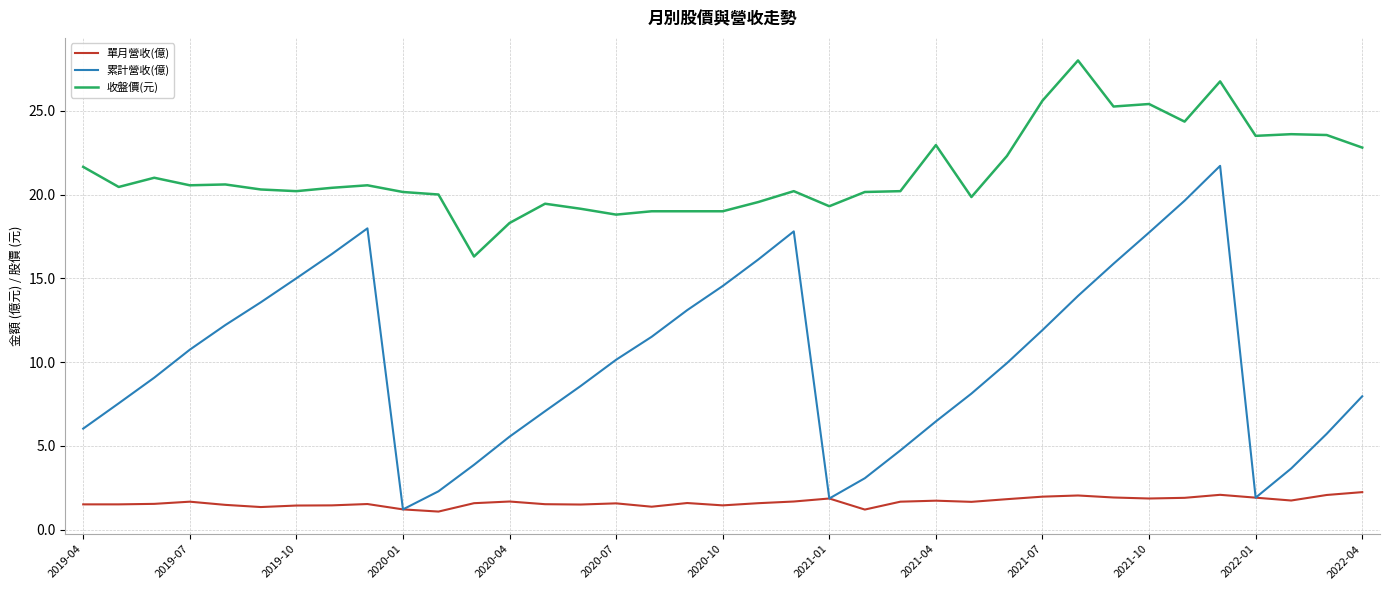

Which series has the largest range (max minus min)?

累計營收(億)